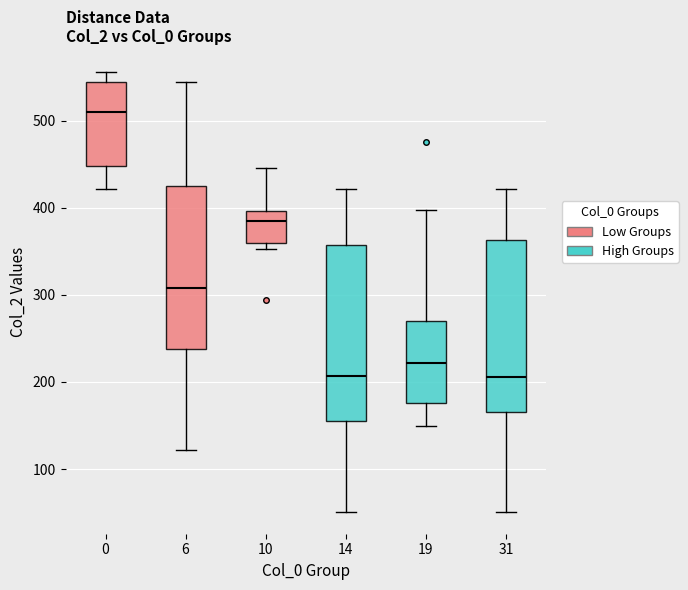

Reading left to right, transcribe this box plot: for each box, give where its median line is, the range the box spans, and where its two whiskers end, as read against the y-axis. The values are not printed on the chart, so give them approximately, as read against the axis.

0: median 510, box 450 to 550, whiskers 420 to 560
6: median 310, box 240 to 420, whiskers 120 to 540
10: median 390, box 360 to 400, whiskers 350 to 450
14: median 210, box 160 to 360, whiskers 50 to 420
19: median 220, box 180 to 270, whiskers 150 to 400
31: median 210, box 170 to 360, whiskers 50 to 420